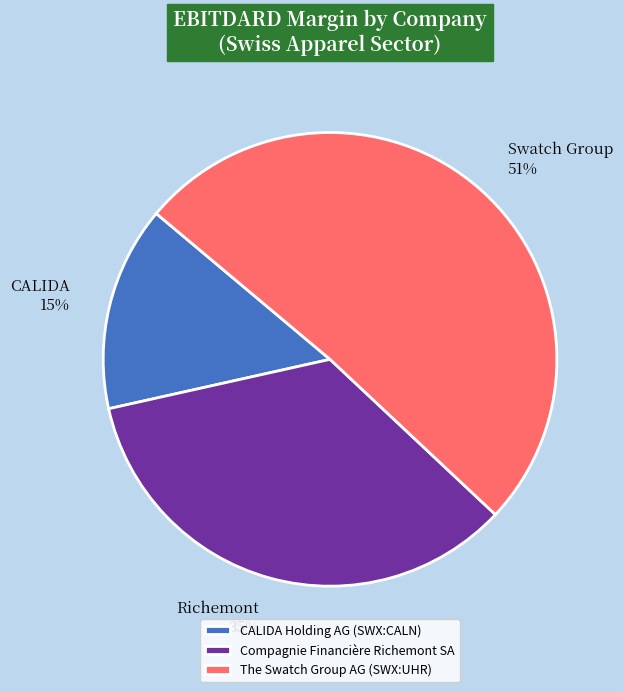

The Compagnie Financière Richemont SA slice represents 28% of the pie. True or false?

False